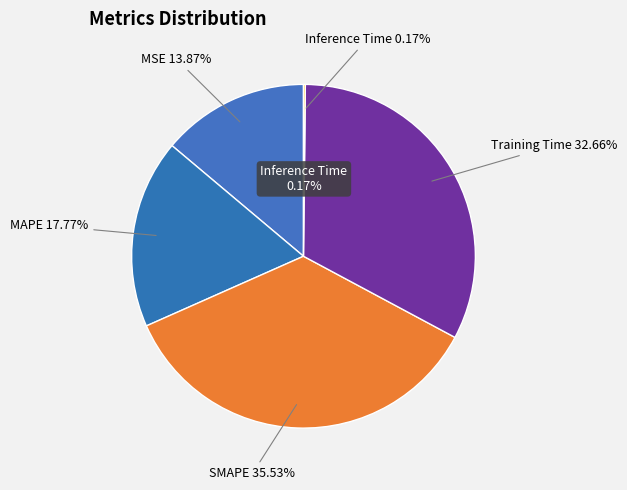

Which has a higher value, SMAPE or Inference Time?

SMAPE